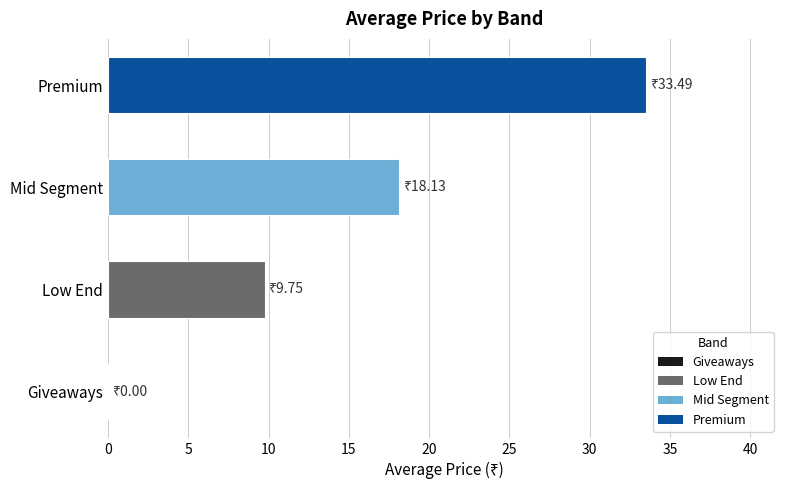

What is the greatest value displayed?

33.5